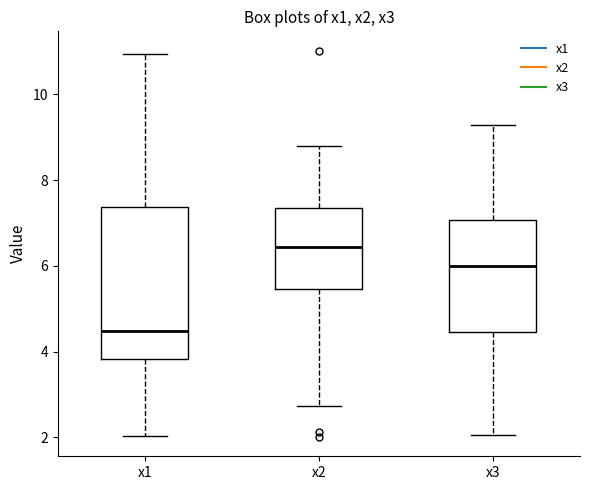

Which box's median line is the lowest?

x1